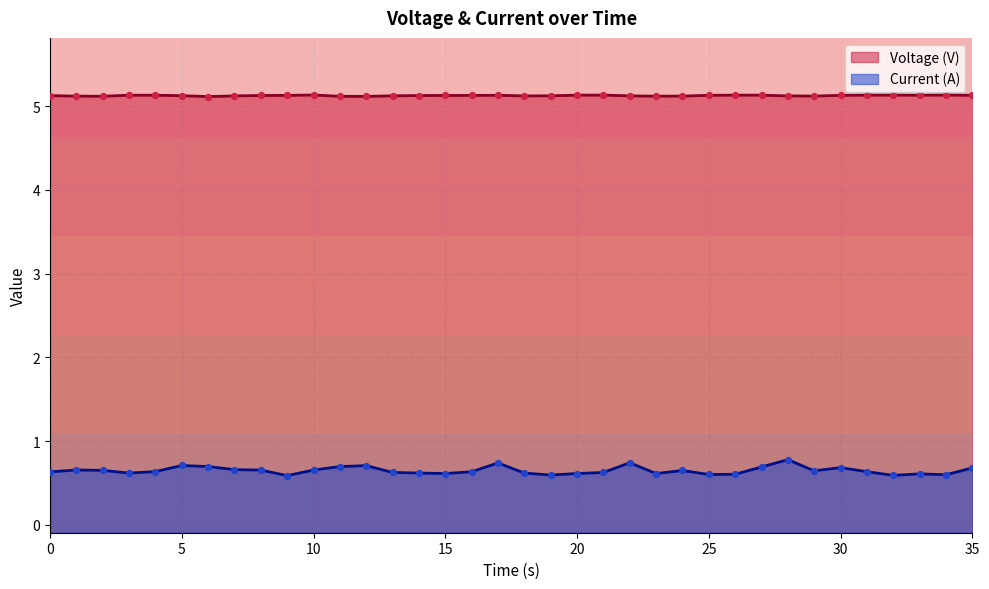

Which series contains the lowest Y value?

Current (A)